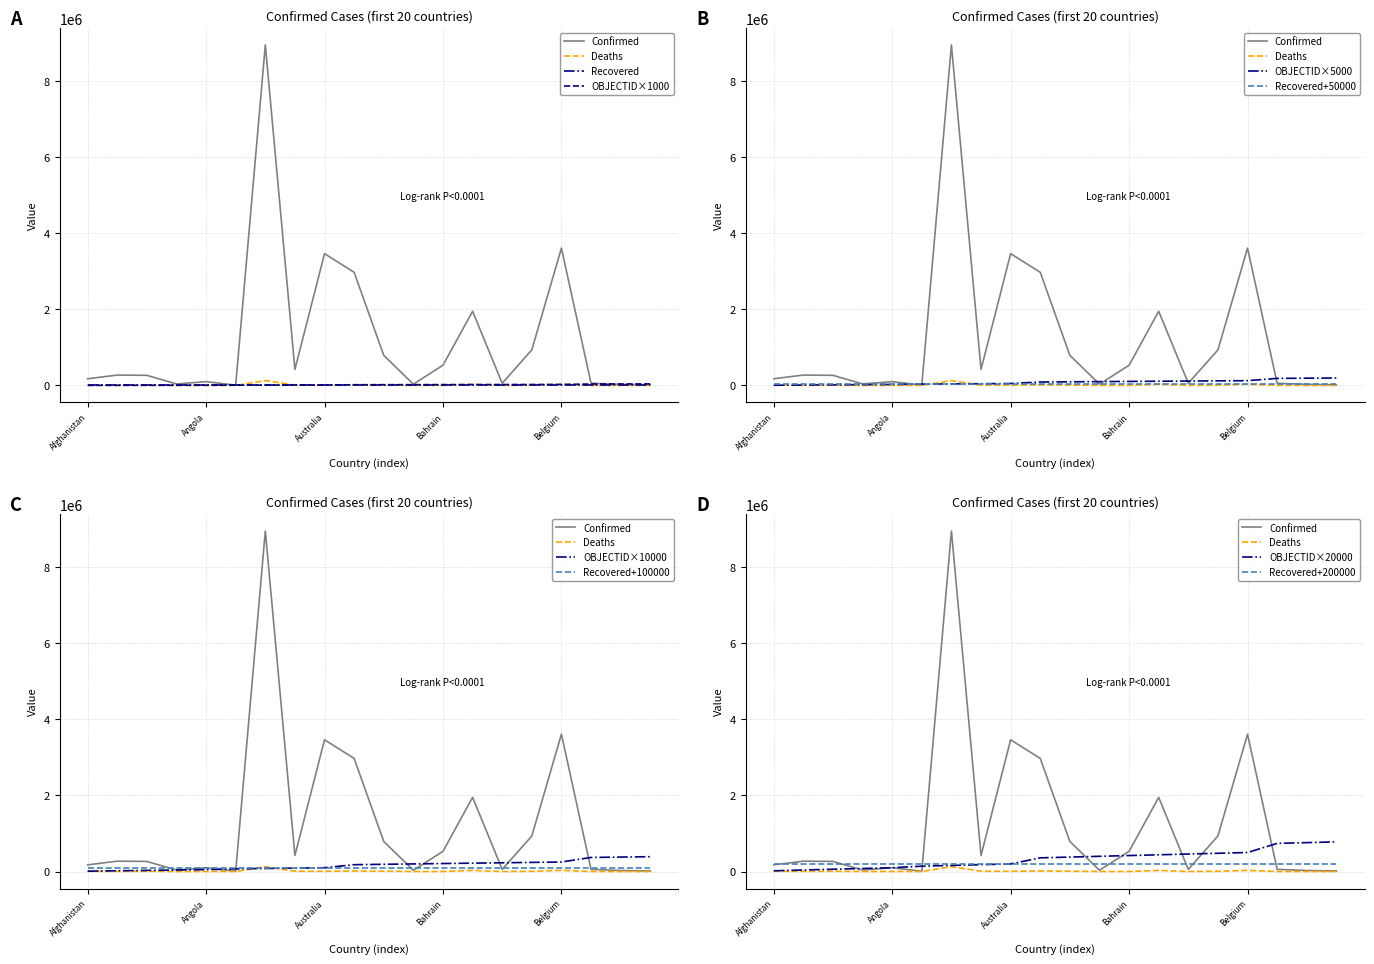

True or false: Confirmed has more than 2 interior local peaks.

True